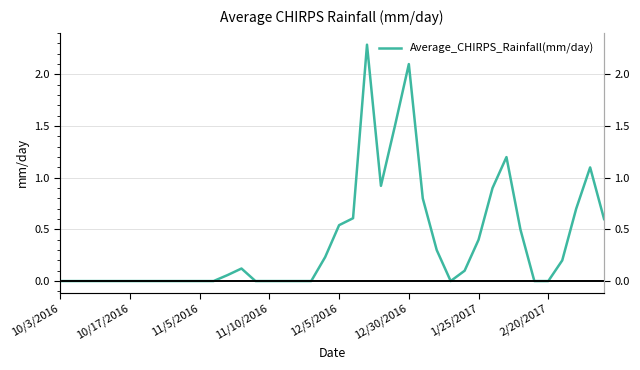

Between 12/5/2016 and 10, which is larger?

12/5/2016